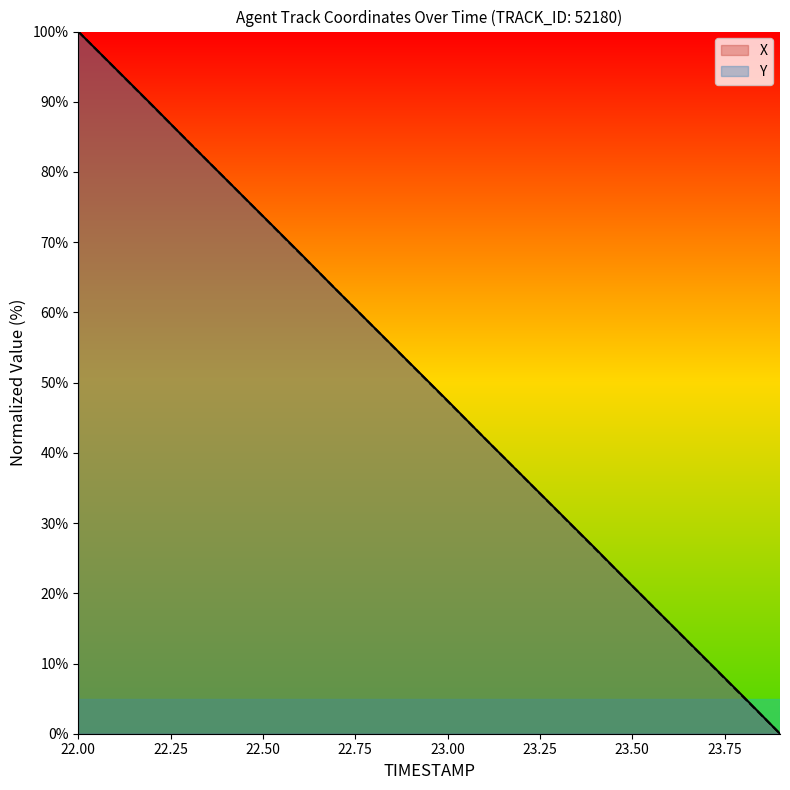

The value of Y at 22.50 is 73.7. True or false?

True